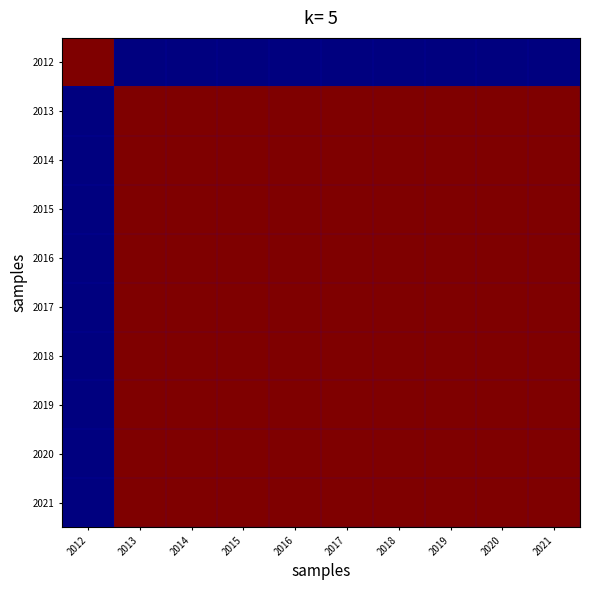

Reading right to left, extract all data points from this chart.

2012: 2021=0	2020=0	2019=0	2018=0	2017=0	2016=0	2015=0	2014=0	2013=0	2012=1
2013: 2021=1	2020=1	2019=1	2018=1	2017=1	2016=1	2015=1	2014=1	2013=1	2012=0
2014: 2021=1	2020=1	2019=1	2018=1	2017=1	2016=1	2015=1	2014=1	2013=1	2012=0
2015: 2021=1	2020=1	2019=1	2018=1	2017=1	2016=1	2015=1	2014=1	2013=1	2012=0
2016: 2021=1	2020=1	2019=1	2018=1	2017=1	2016=1	2015=1	2014=1	2013=1	2012=0
2017: 2021=1	2020=1	2019=1	2018=1	2017=1	2016=1	2015=1	2014=1	2013=1	2012=0
2018: 2021=1	2020=1	2019=1	2018=1	2017=1	2016=1	2015=1	2014=1	2013=1	2012=0
2019: 2021=1	2020=1	2019=1	2018=1	2017=1	2016=1	2015=1	2014=1	2013=1	2012=0
2020: 2021=1	2020=1	2019=1	2018=1	2017=1	2016=1	2015=1	2014=1	2013=1	2012=0
2021: 2021=1	2020=1	2019=1	2018=1	2017=1	2016=1	2015=1	2014=1	2013=1	2012=0